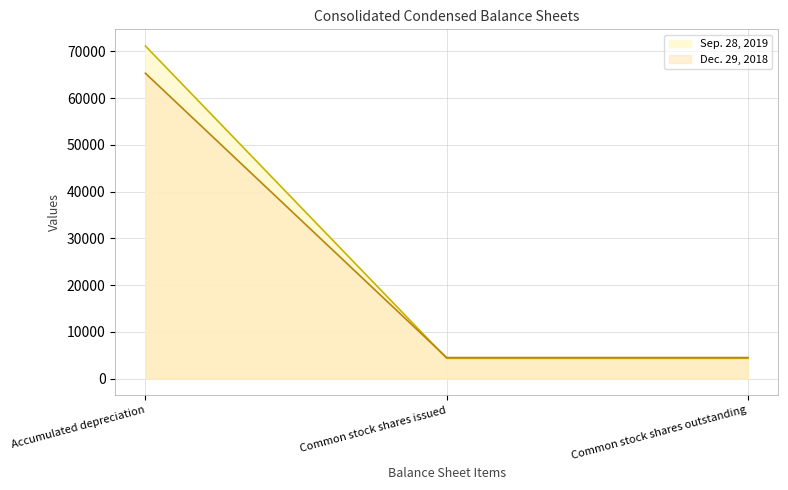

Which series changed the most between Accumulated depreciation and Common stock shares outstanding?

Sep. 28, 2019